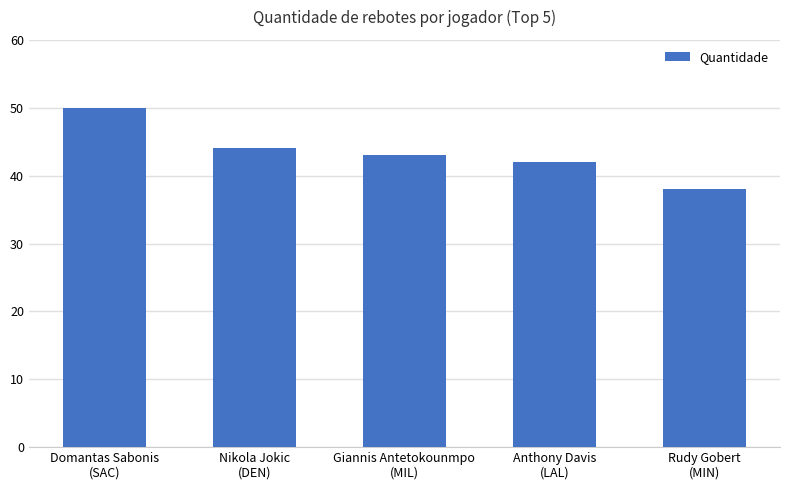

What is the label of the 3rd bar from the left?

Giannis Antetokounmpo
(MIL)